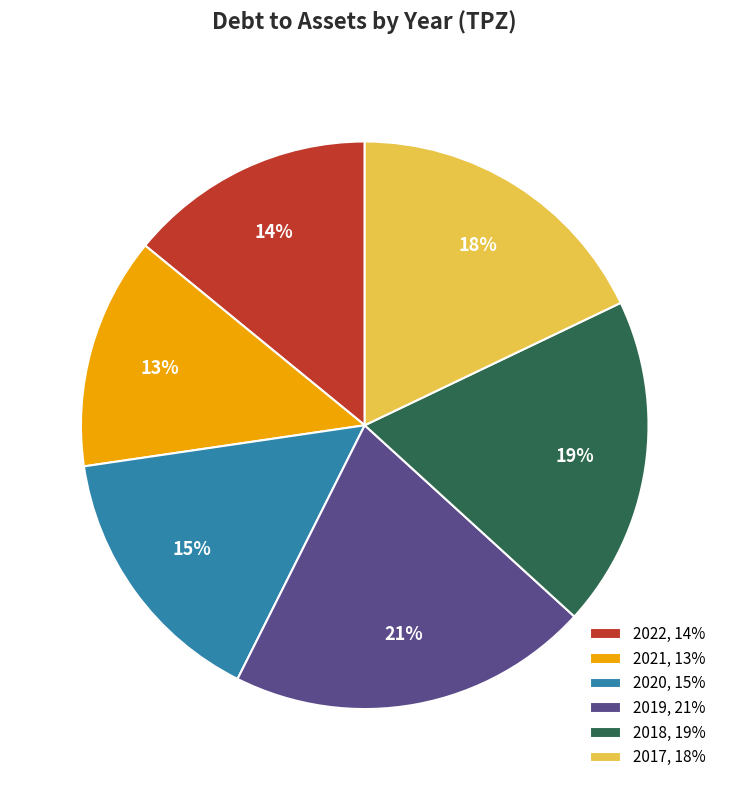

Is 2022 the majority of the pie?

No